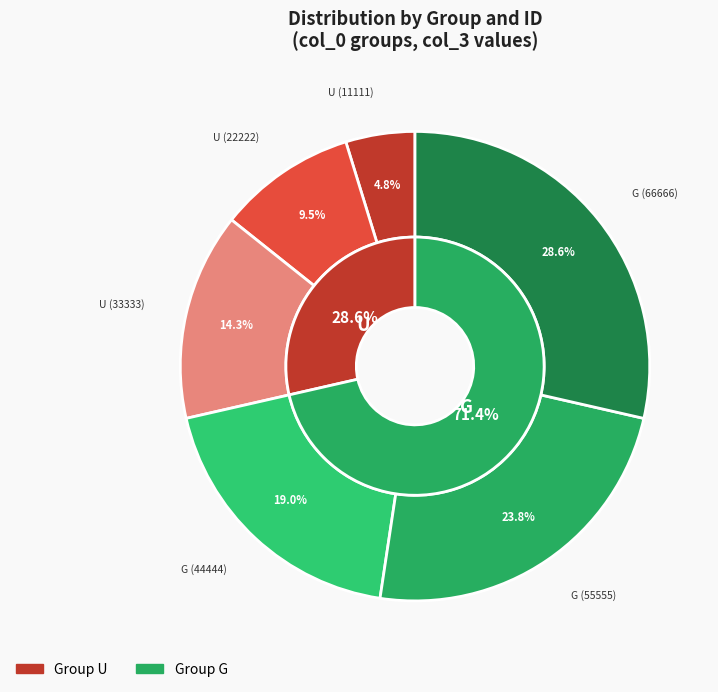

Approximately how many times larger is the value at G (55555) compared to U (33333)?

1.7